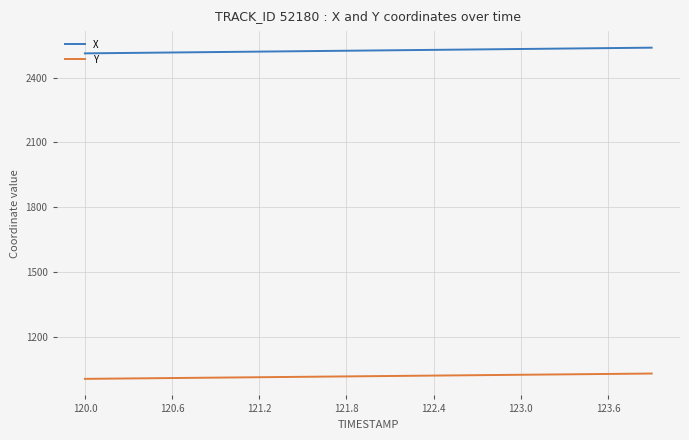

What are all the series names shown in the legend?

X, Y